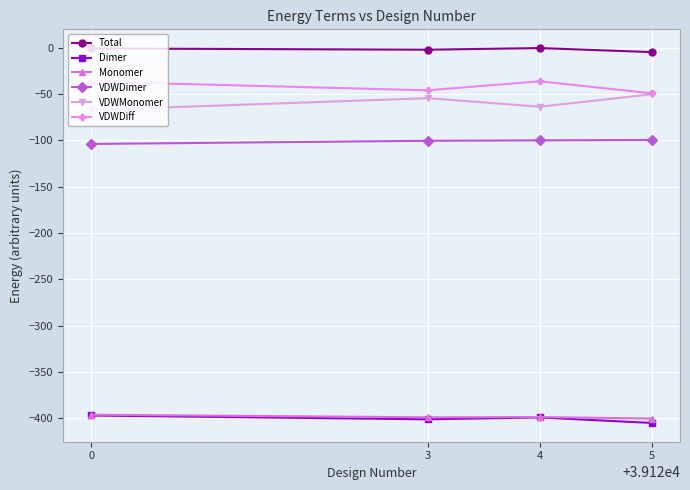

Which label corresponds to the smallest value in the chart?

5